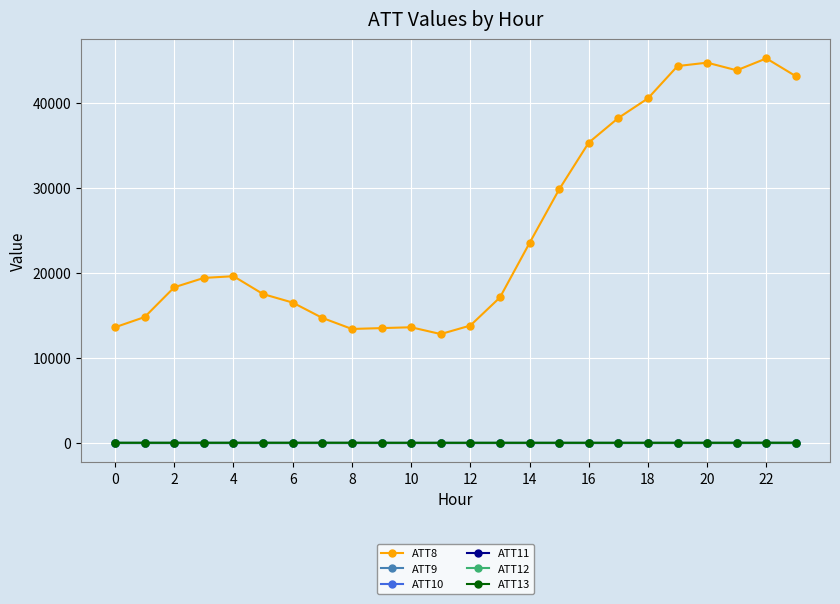

Does the chart have visible grid lines?

Yes